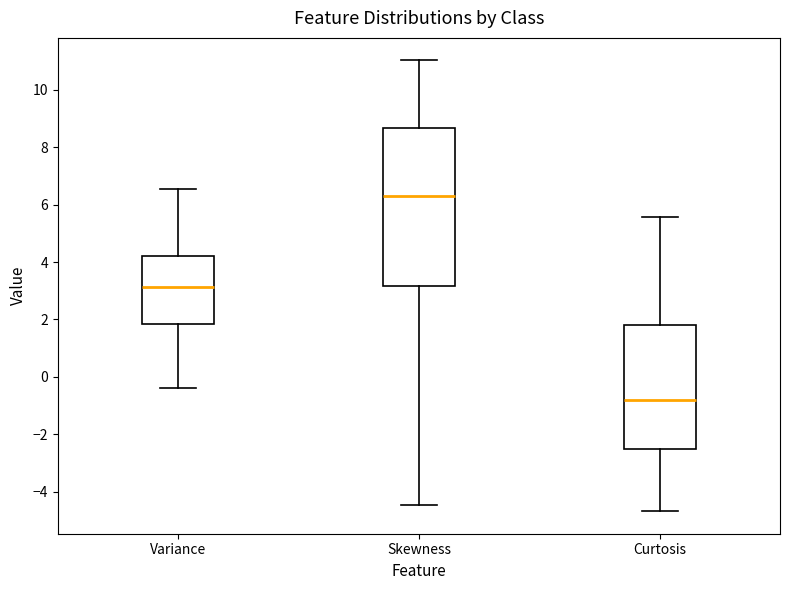

Which box is the tallest, from its lower edge to its upper edge?

Skewness